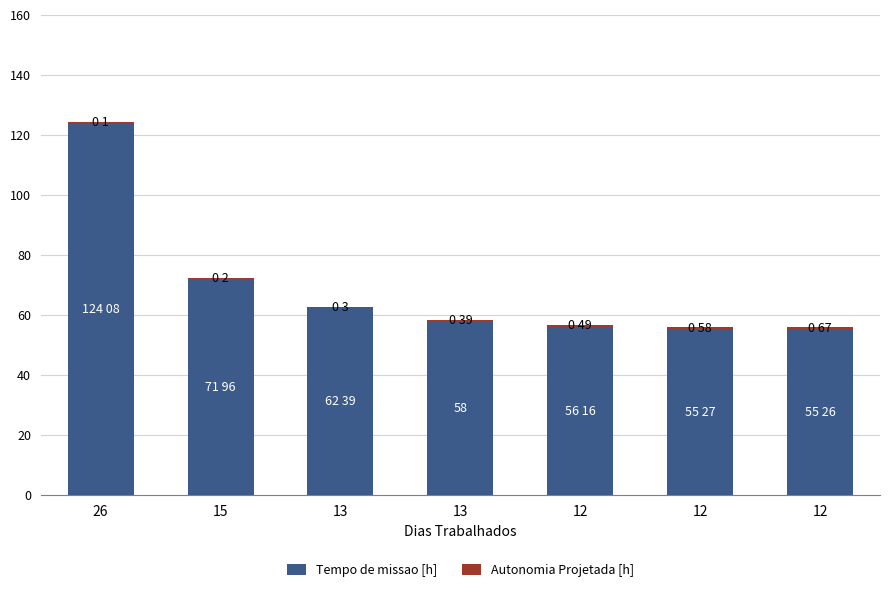

Which category has the lowest value in the Tempo de missao [h] series?

12